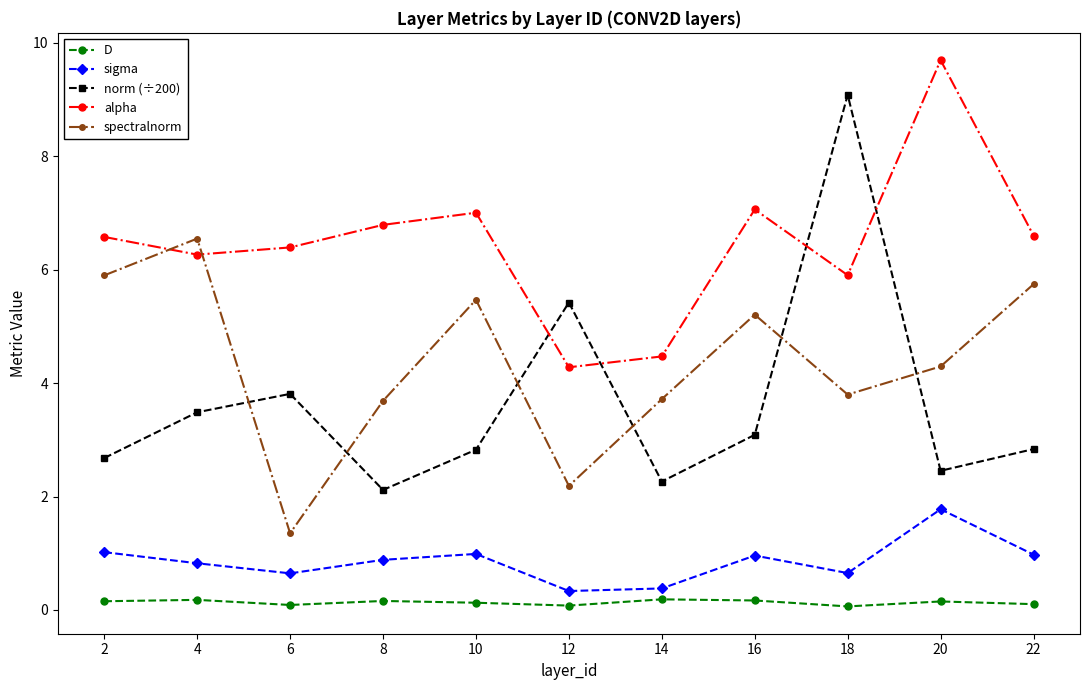

Where is alpha nearest to the value 6?

18